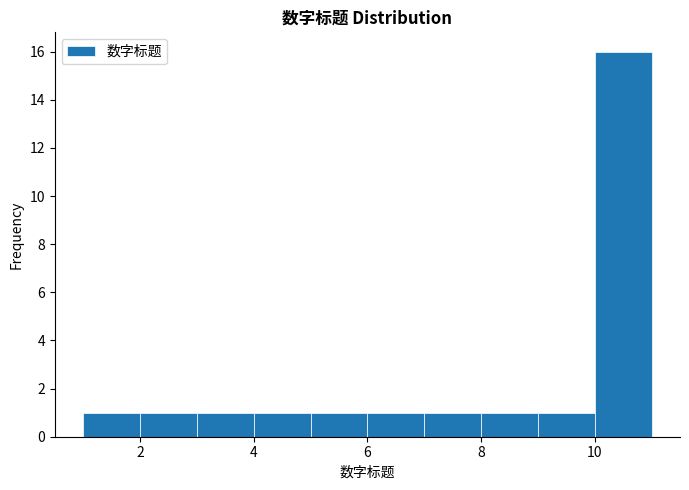

Reading left to right, transcribe this chart: for each bar, give the range it covers on the x-axis and its height. The values are not printed on the chart, so give them approximately, as read against the axis.

1 to 2: 1
2 to 3: 1
3 to 4: 1
4 to 5: 1
5 to 6: 1
6 to 7: 1
7 to 8: 1
8 to 9: 1
9 to 10: 1
10 to 11: 16